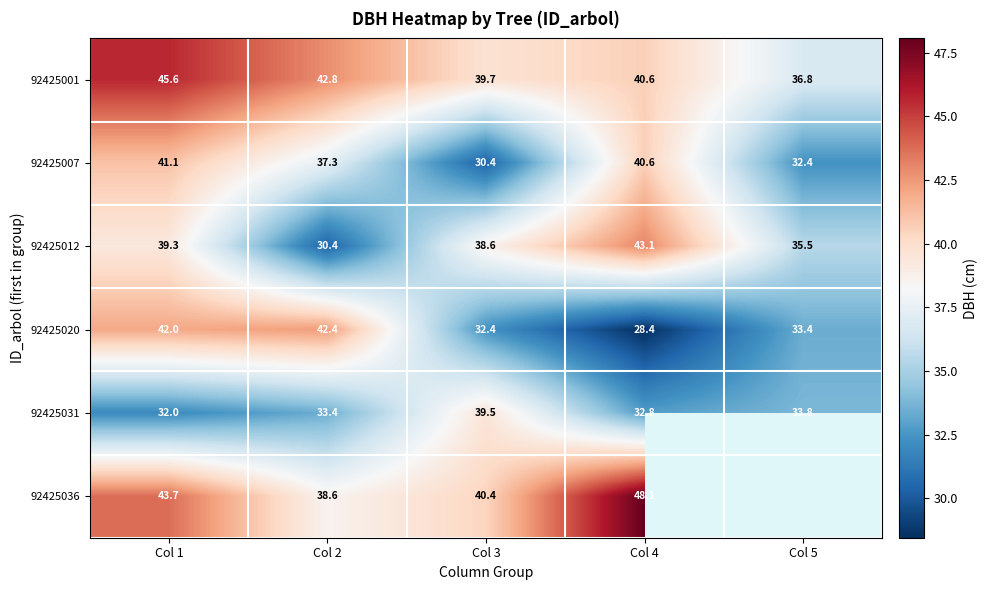

What is the average value of the 92425007 series?

36.4